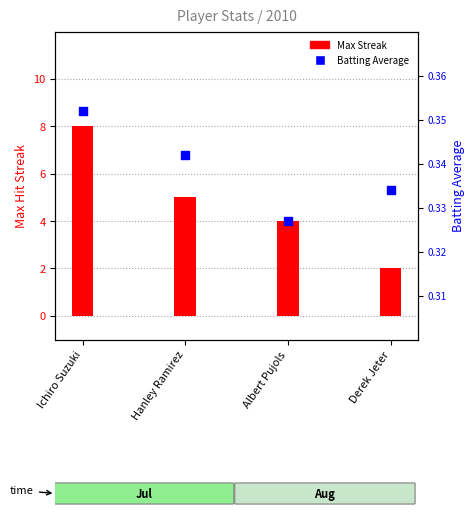

At which category is the sum across all series the highest?

Ichiro Suzuki